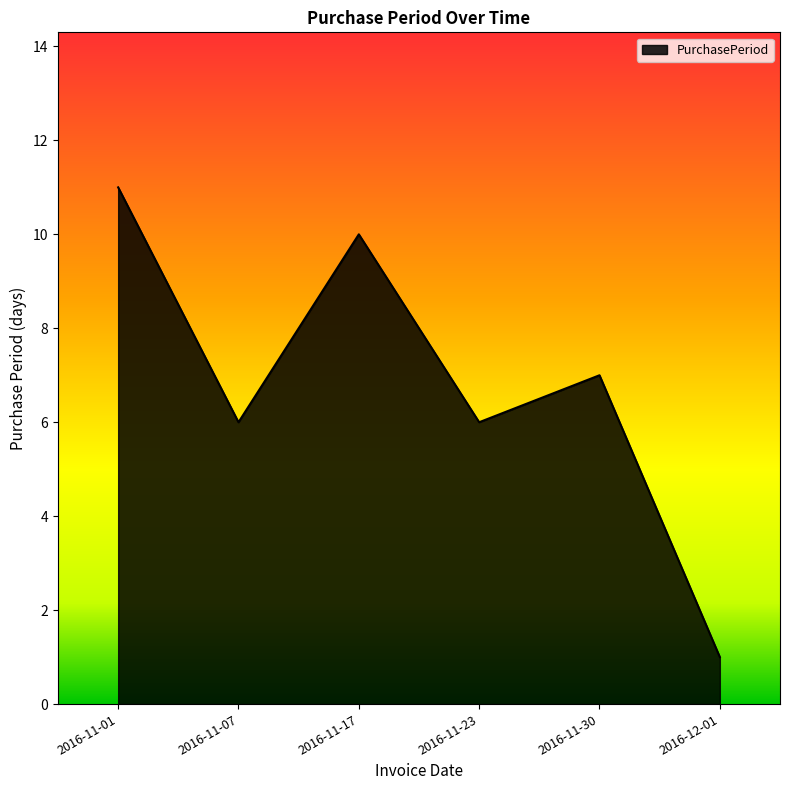

What position from the right is 2016-11-01?

6